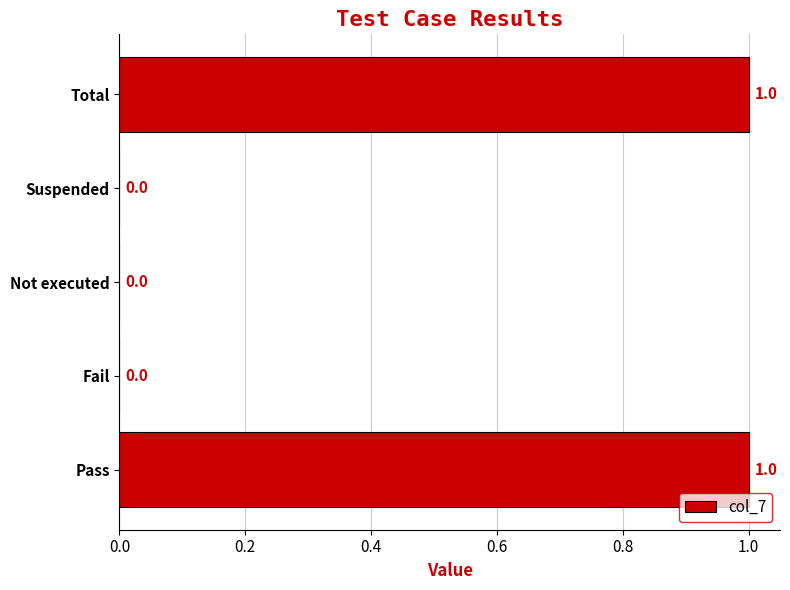

The chart shows a value of 0 at Suspended. True or false?

True